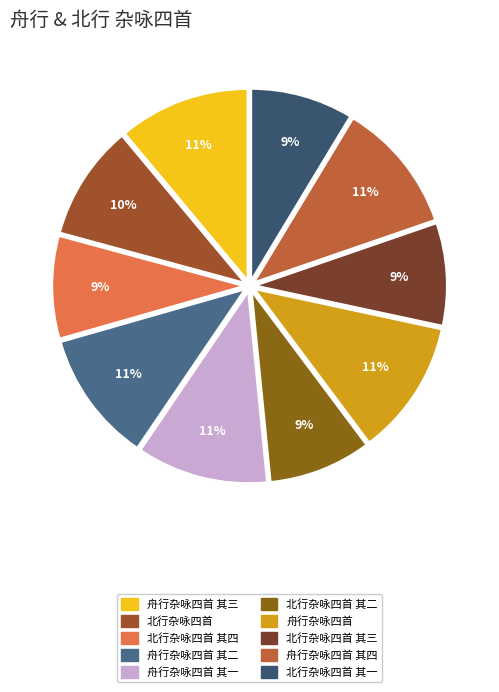

What percentage is NOT represented by 舟行杂咏四首 其一?

88.9%